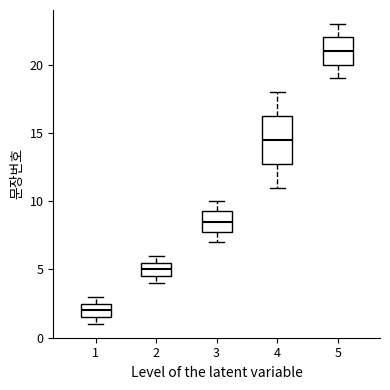

Comparing the boxes themselves (not the whiskers), which one is the tallest?

4